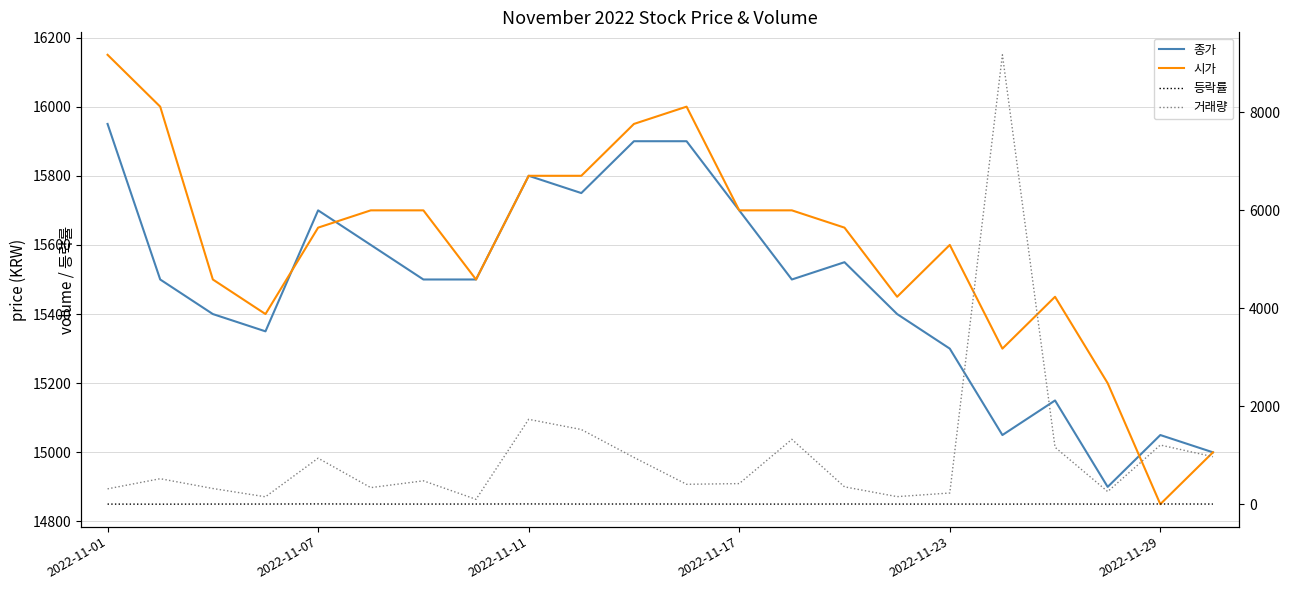

Which category has the highest value in the 거래량 series?

17